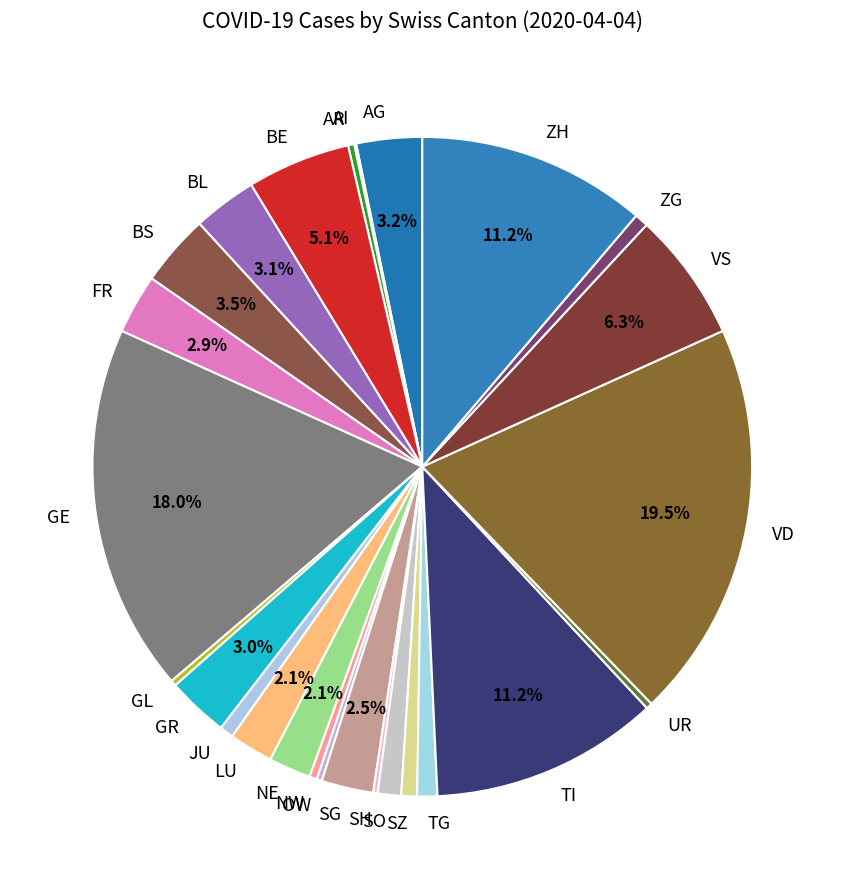

Which slice is the largest?

VD